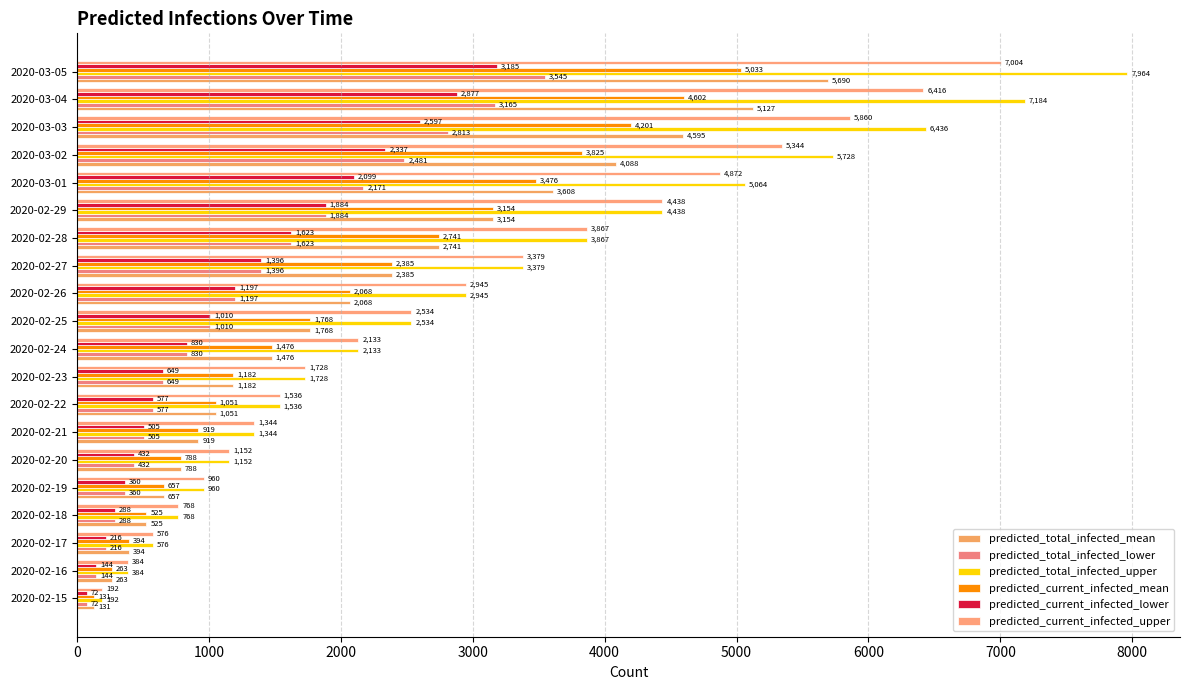

How many data points does each series have?

20